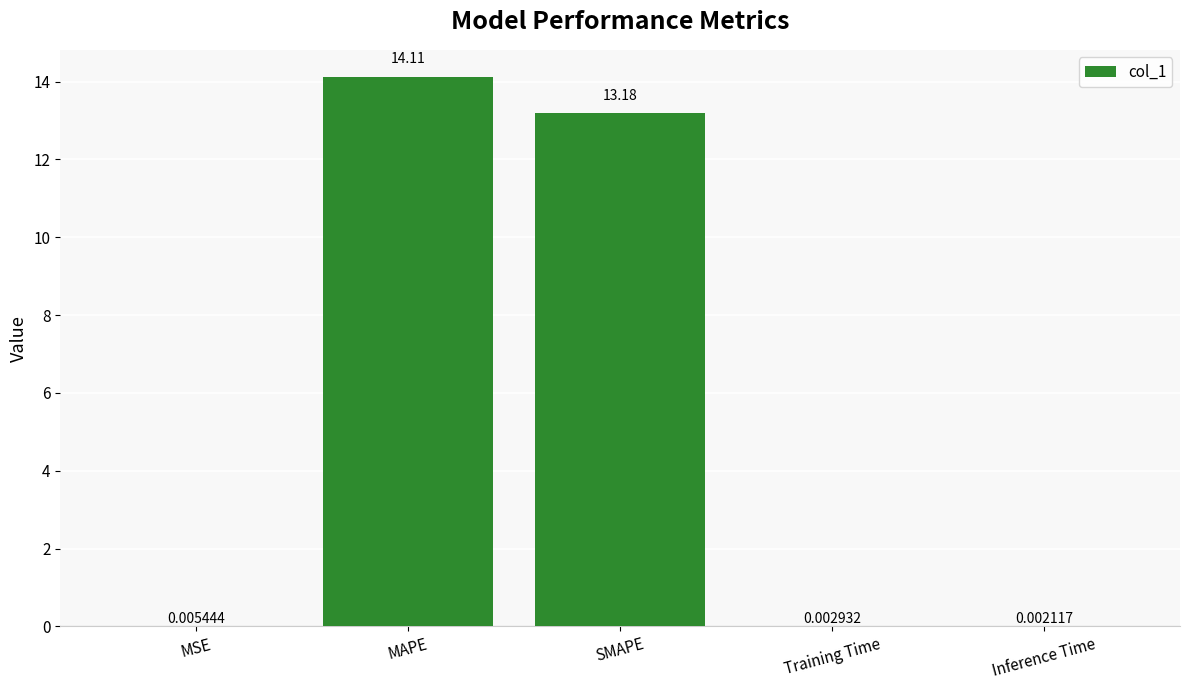

What is the average value?

5.5